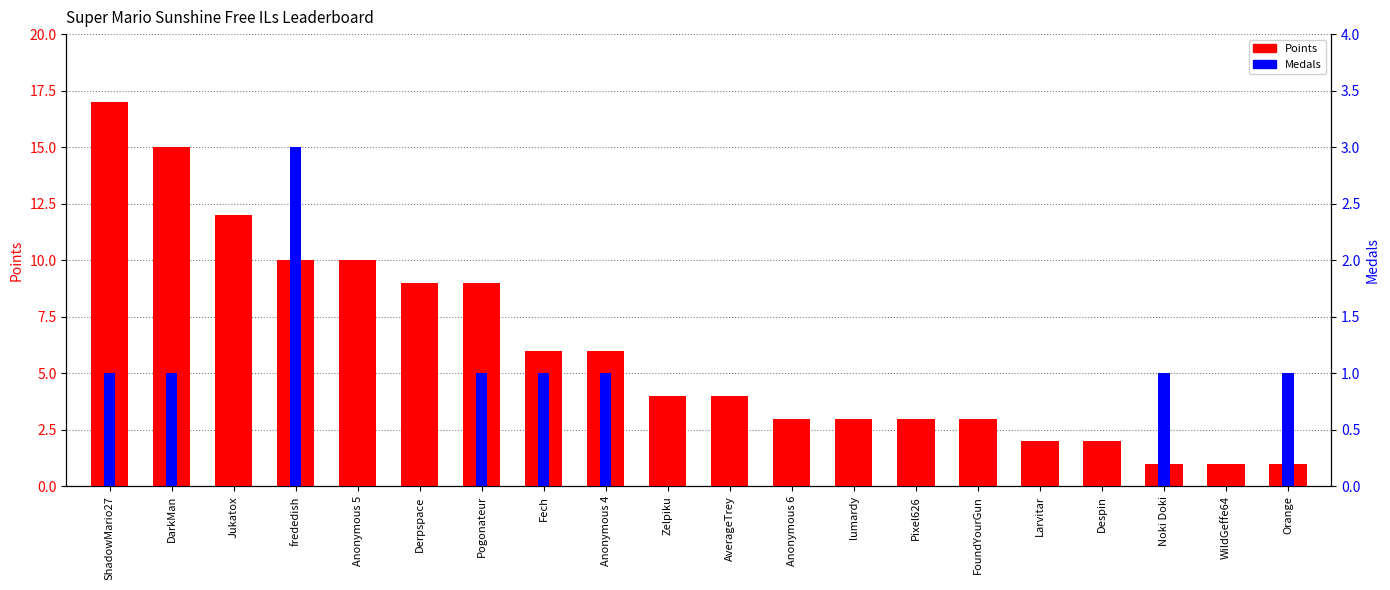

What is the label of the 15th bar from the right?

Derpspace